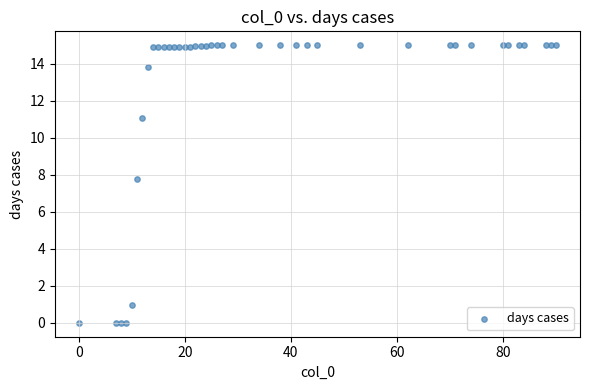

What is the range of X values (max minus min)?

90.0